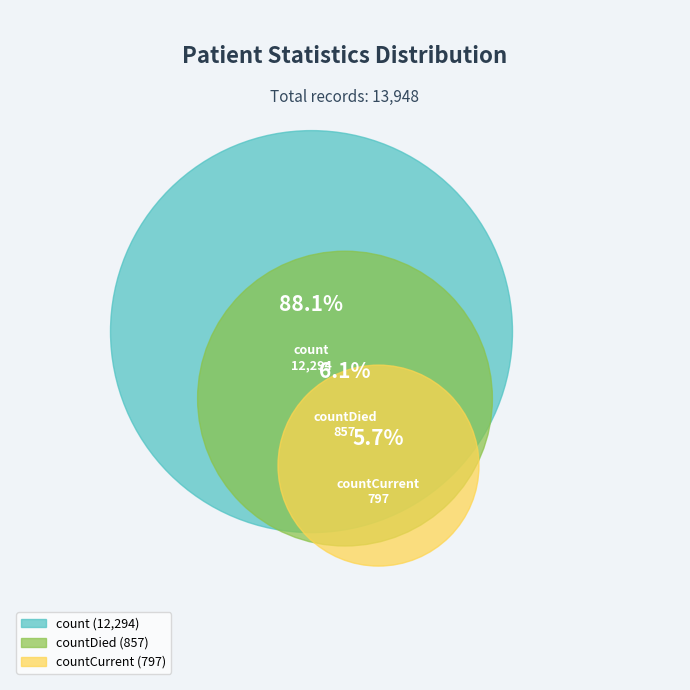

Between countDied and count, which is larger?

count